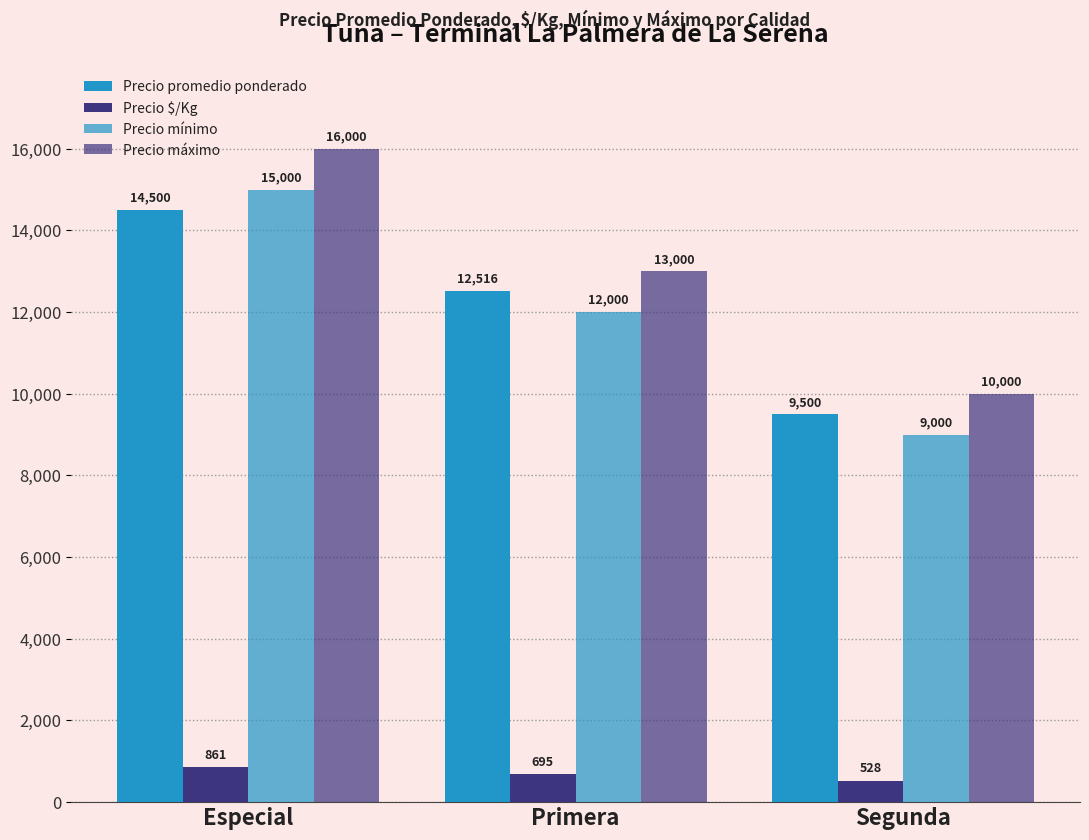

The value of Precio mínimo at Primera is 21144. True or false?

False